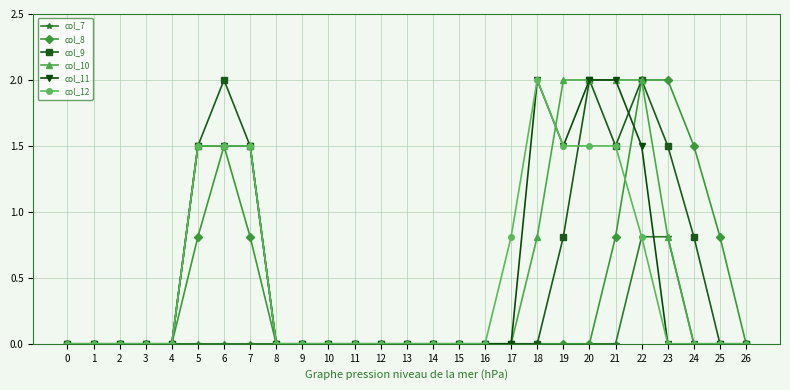

At which category is the sum across all series the highest?

22